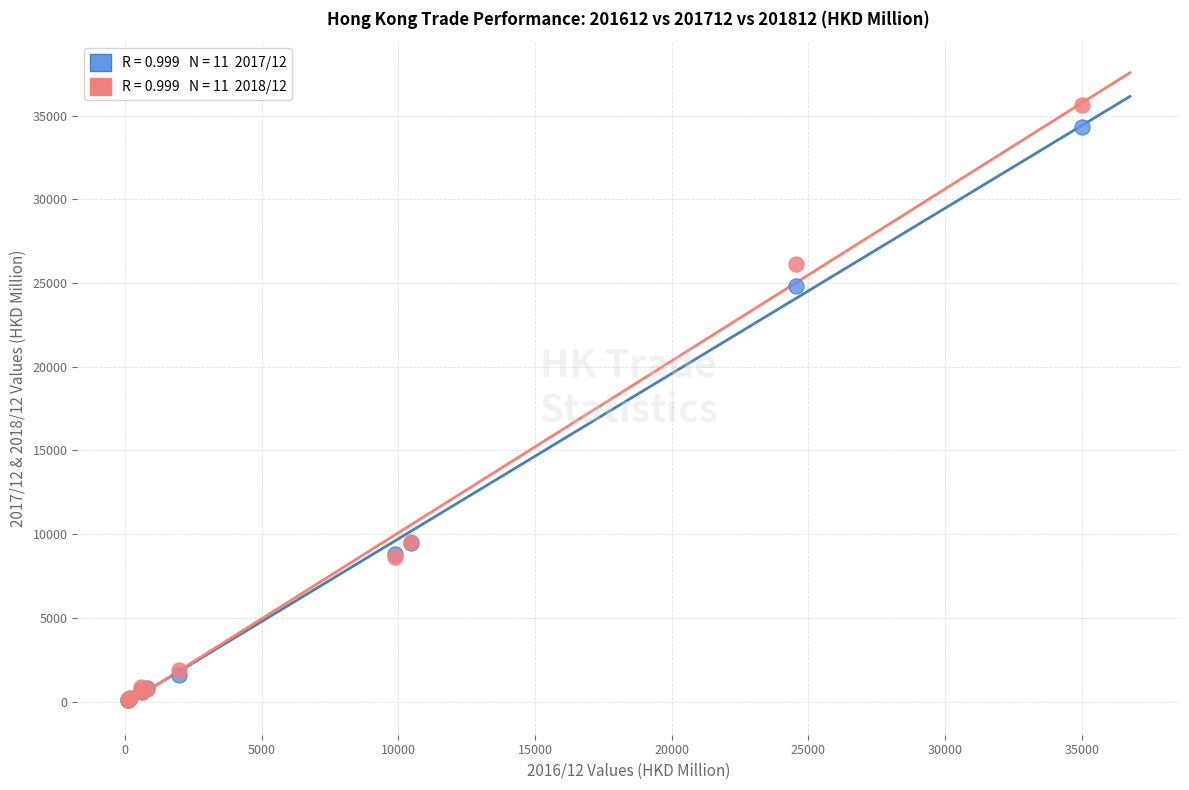

Across all series, what Y value is closest to 17862?

24836.2